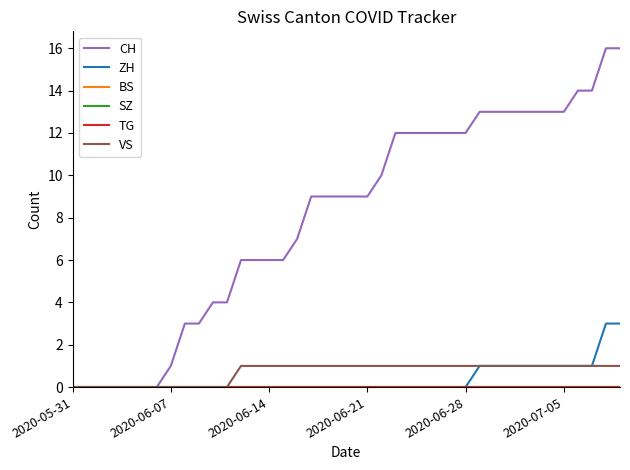

Does the chart have visible grid lines?

No